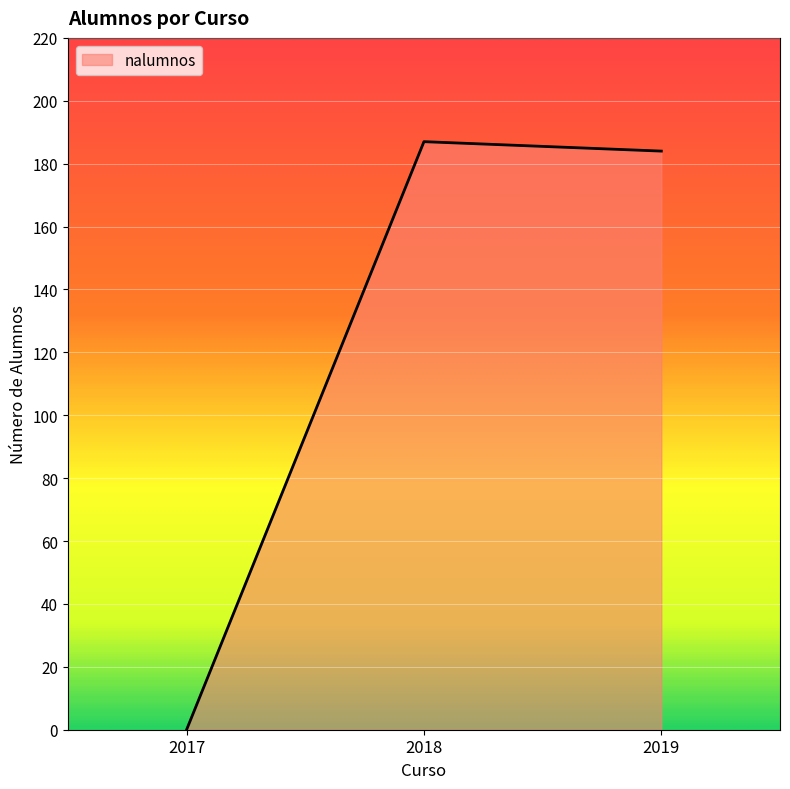

Which has a higher value, 2019 or 2017?

2019